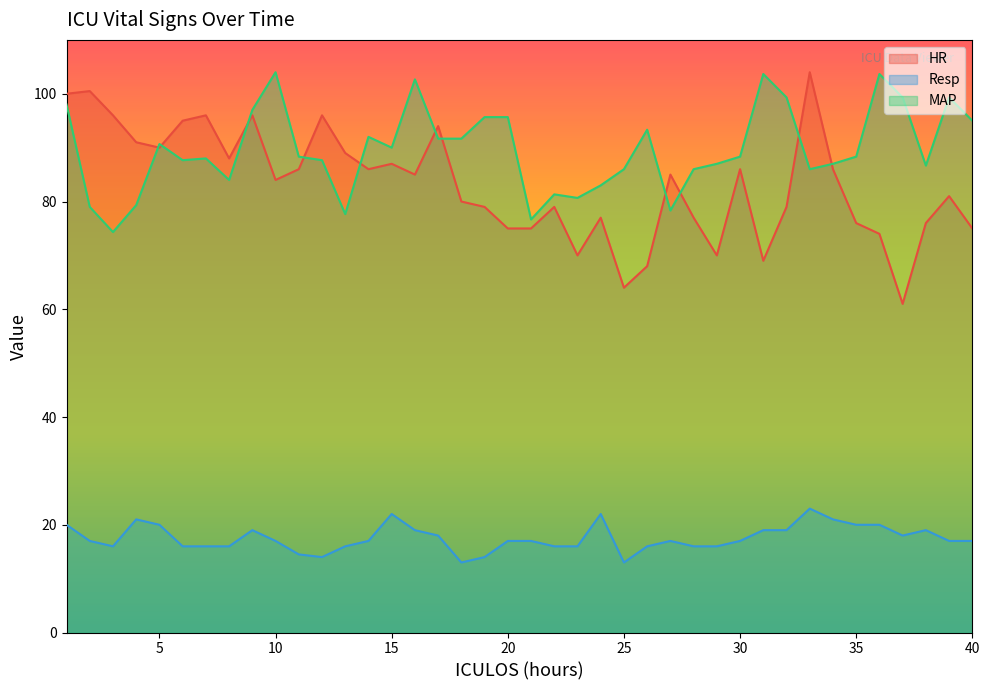

What is the value of the MAP point at the 35th from the left?

88.3